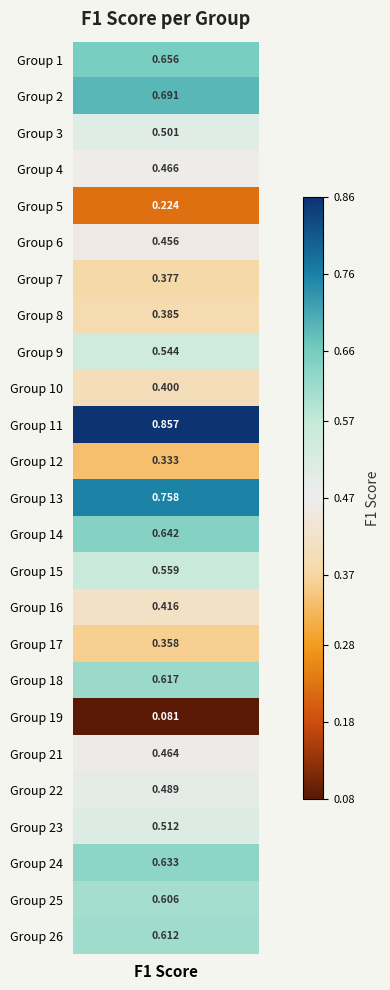

Reading left to right, transcribe all the data shown in this chart.

0=0.7	1=0.7	2=0.5	3=0.5	4=0.2	5=0.5	6=0.4	7=0.4	8=0.5	9=0.4	10=0.9	11=0.3	12=0.8	13=0.6	14=0.6	15=0.4	16=0.4	17=0.6	18=0.1	19=0.5	20=0.5	21=0.5	22=0.6	23=0.6	24=0.6